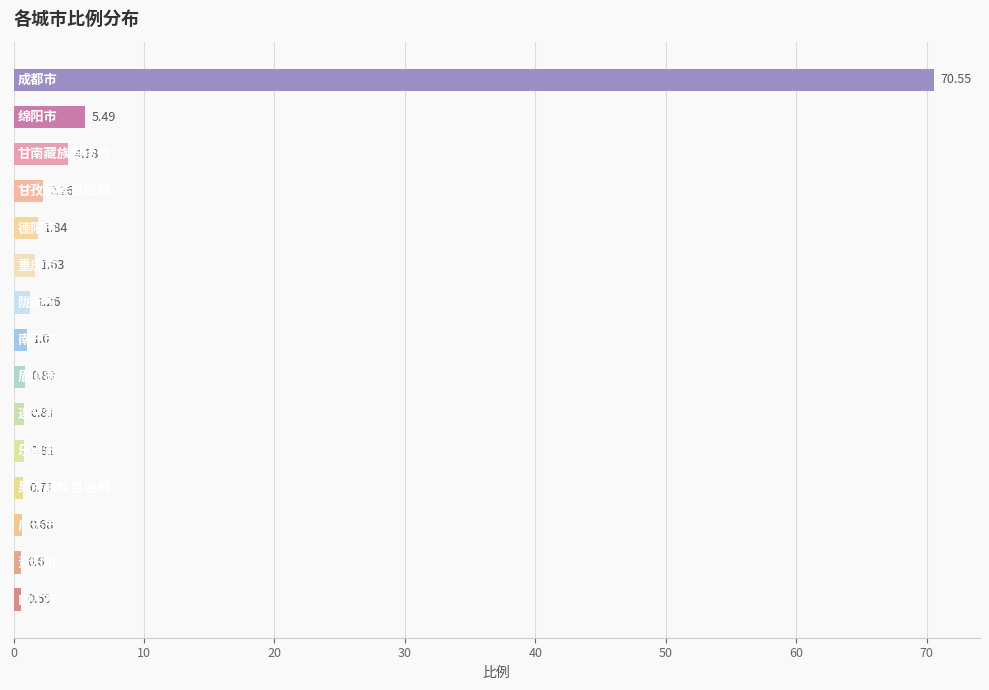

How many categories are shown in the chart?

15